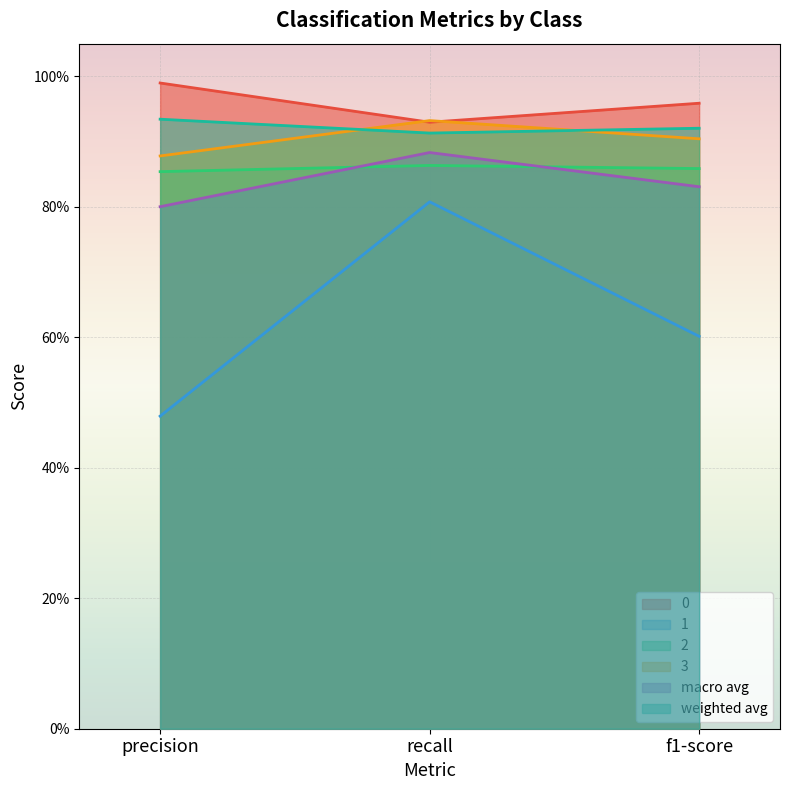

At which category is the sum across all series the highest?

recall